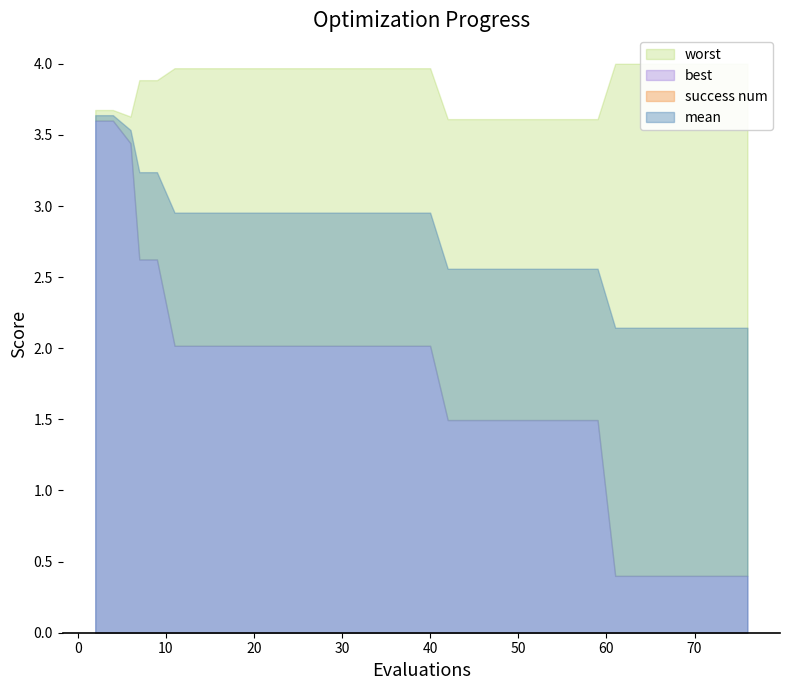

Is the value of best at 2 greater than the value of mean at 49?

Yes